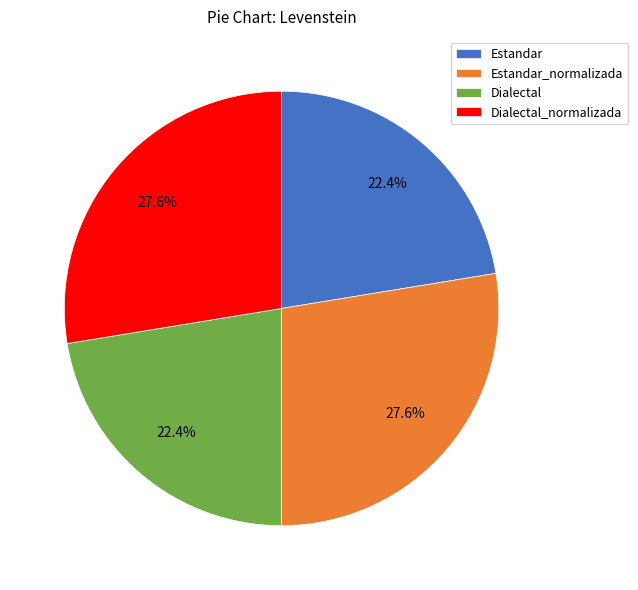

Approximately how many times larger is the value at Estandar_normalizada compared to Dialectal_normalizada?

1.0